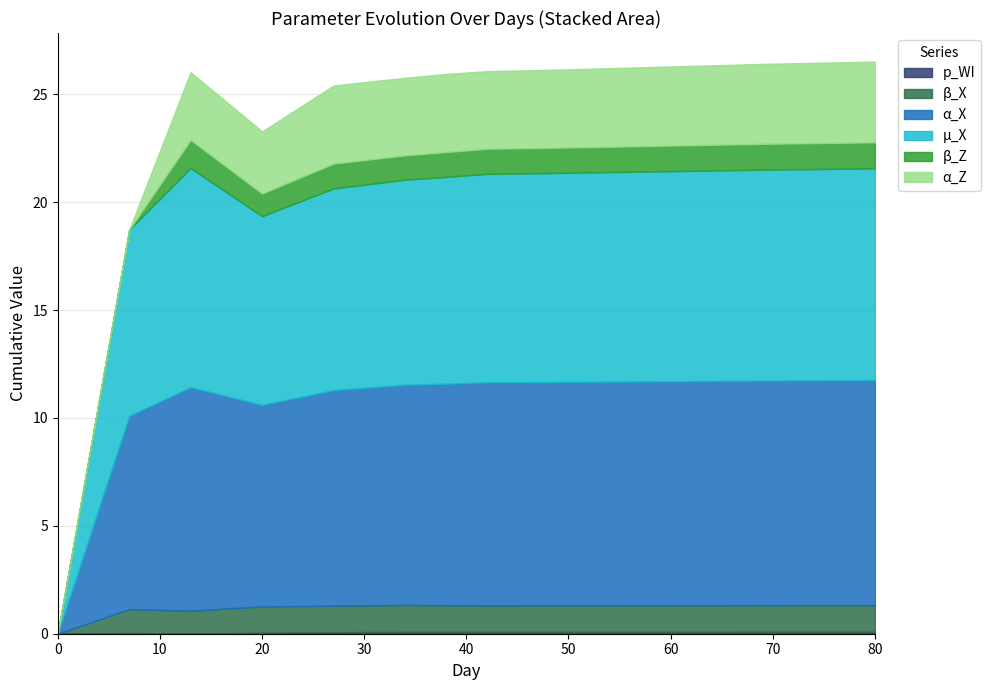

What is the total value across all series at 28?

25.5